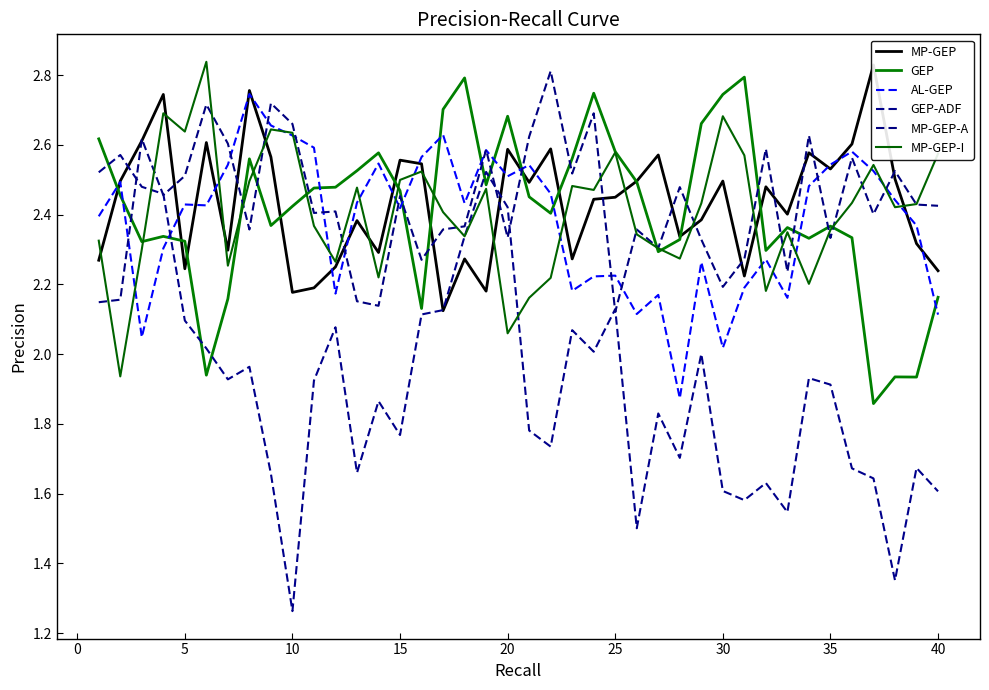

Is it true that AL-GEP equals 3.7 at 20?

False